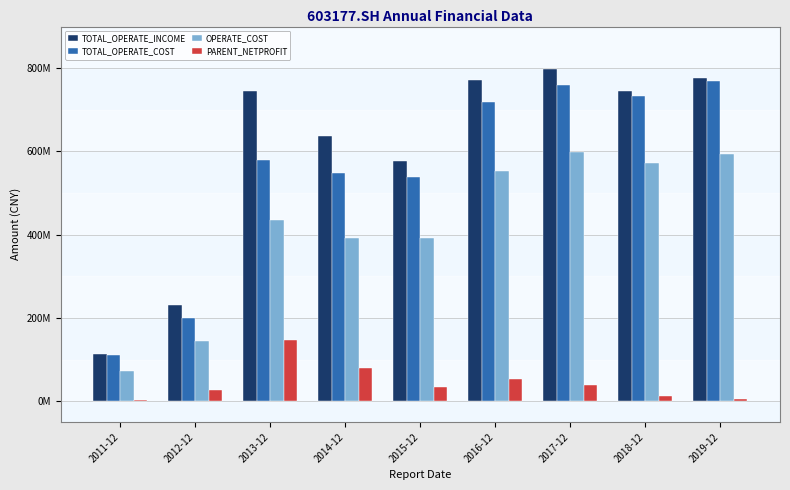

Which category has the lowest value in the OPERATE_COST series?

2011-12